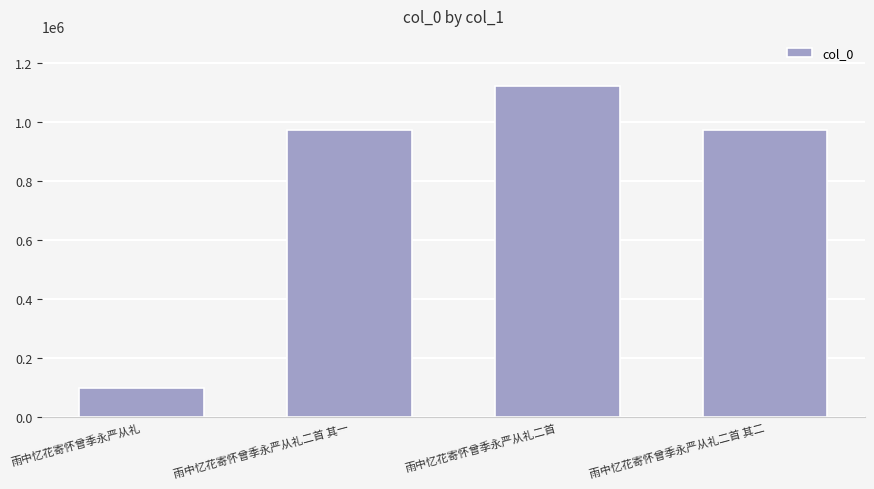

What is the label of the 2nd bar from the left?

雨中忆花寄怀曾季永严从礼二首 其一